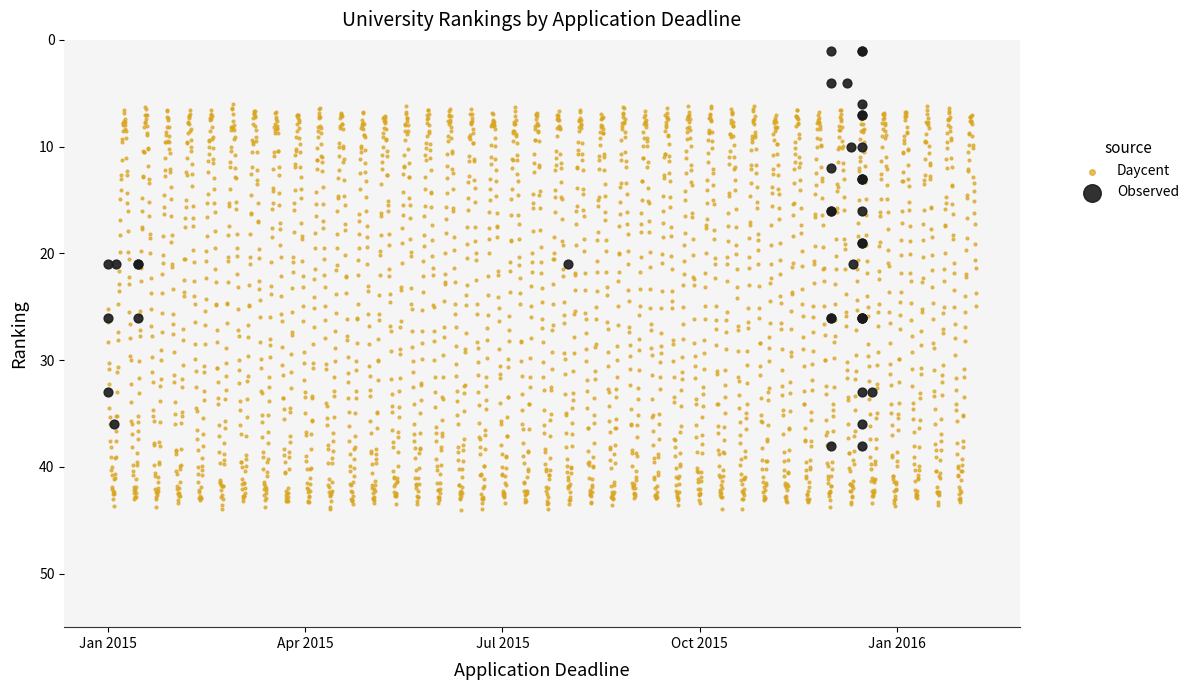

Which series contains the highest Y value?

Daycent